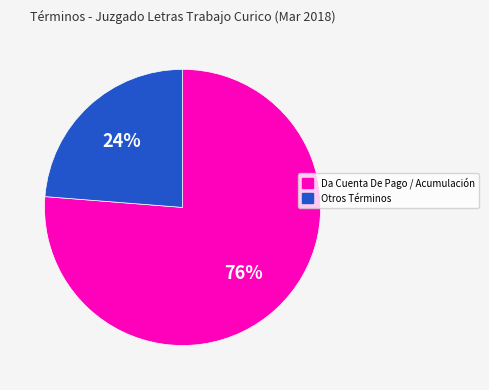

Does any single category account for the majority?

Yes